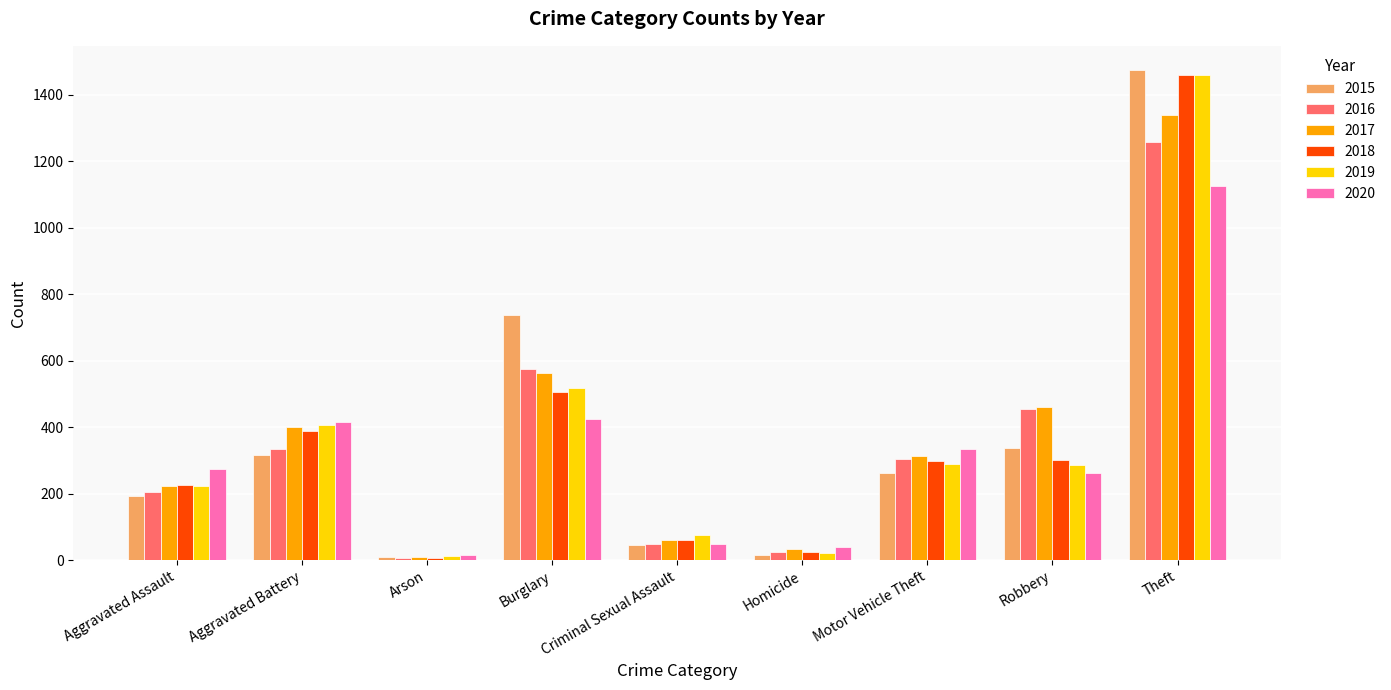

True or false: 2017 has a value of 33 at Homicide.

True